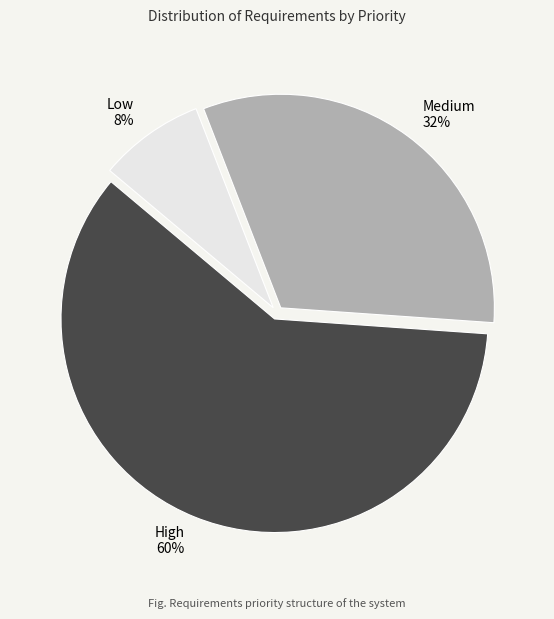

To the nearest percent, what is the combined percentage of Medium and High?

92%